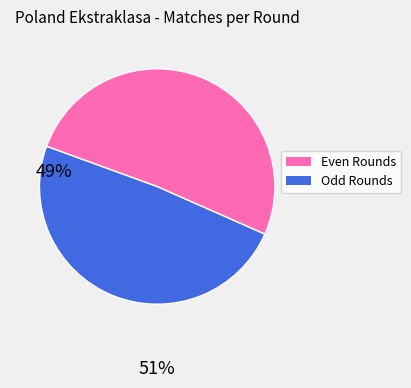

Is there any slice that represents more than half of the pie?

Yes